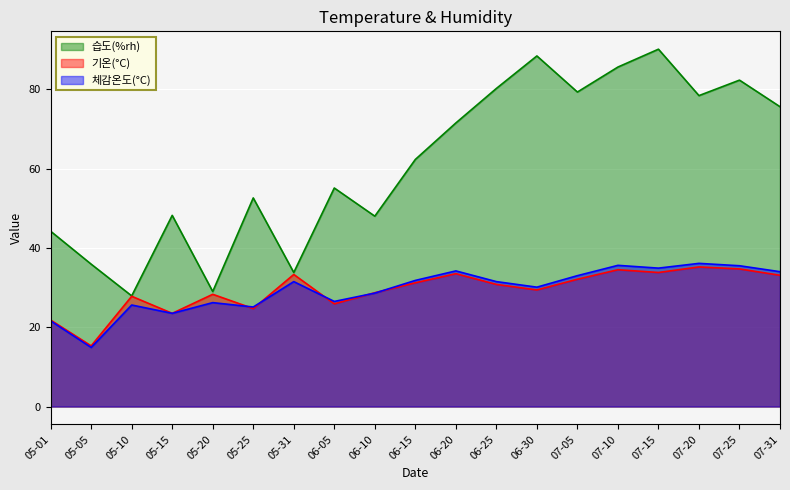

The value of 체감온도(°C) at 07-10 is 24.8. True or false?

False